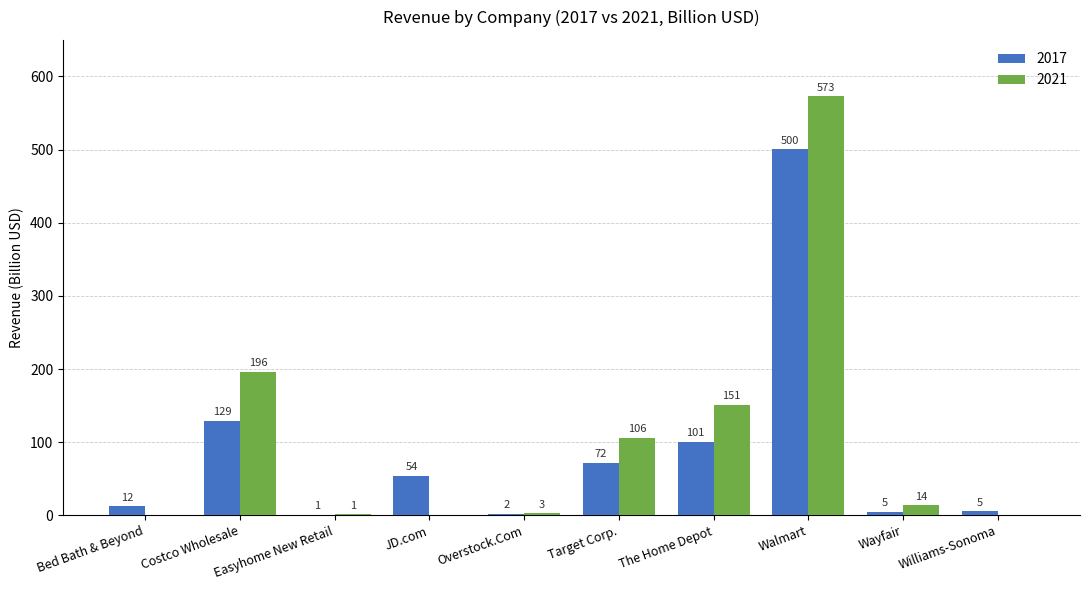

Which label corresponds to the smallest value in the chart?

Bed Bath & Beyond